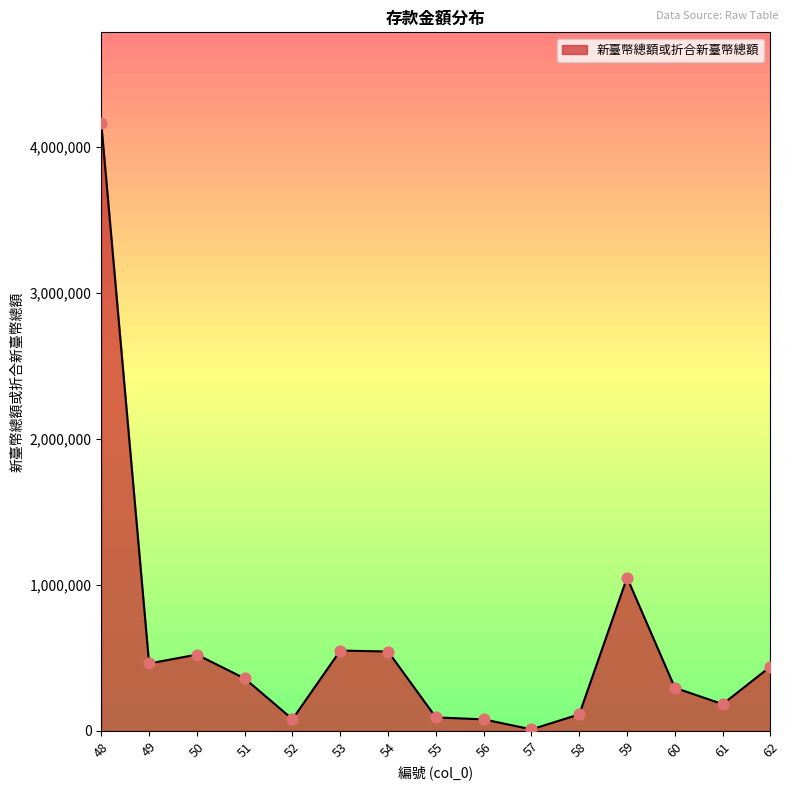

What is the change in value from 50 to 60?

-227400.0